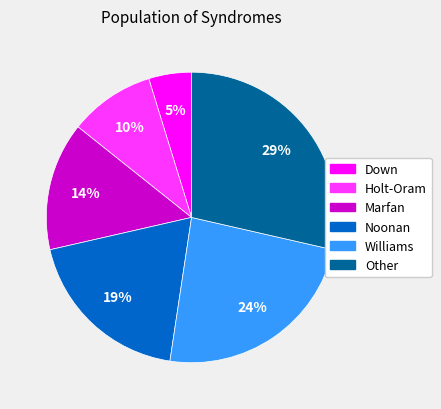

Between Williams and Holt-Oram, which is larger?

Williams